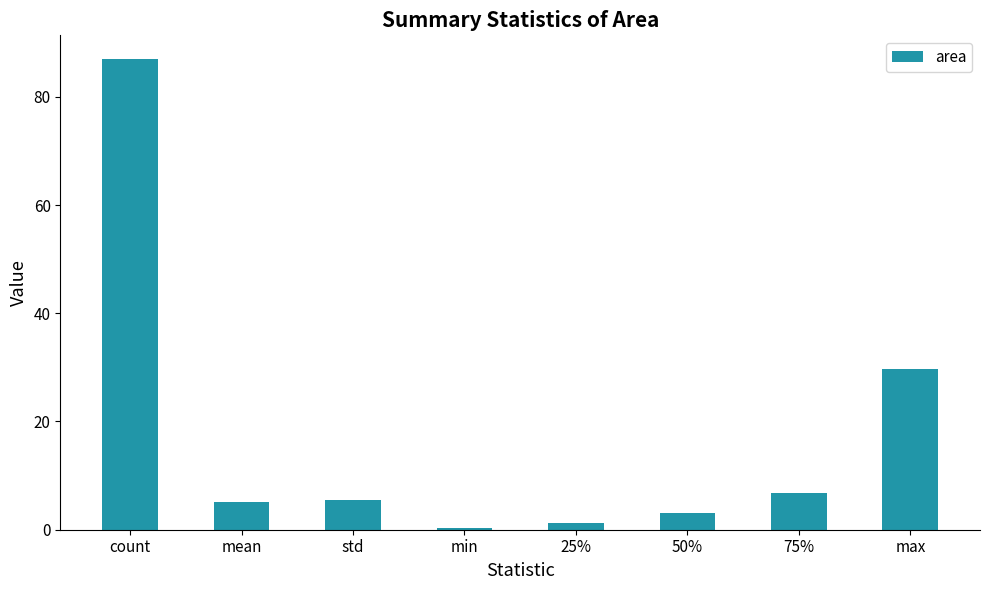

True or false: the data shows 5.5 at std.

True